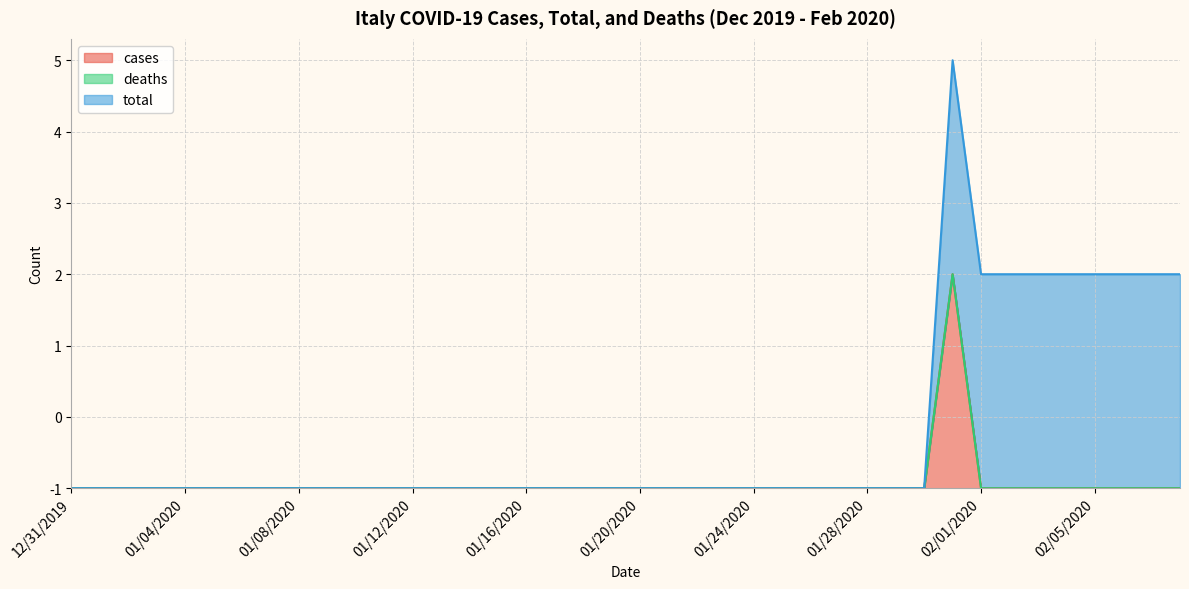

Which series has the largest total across all categories?

total